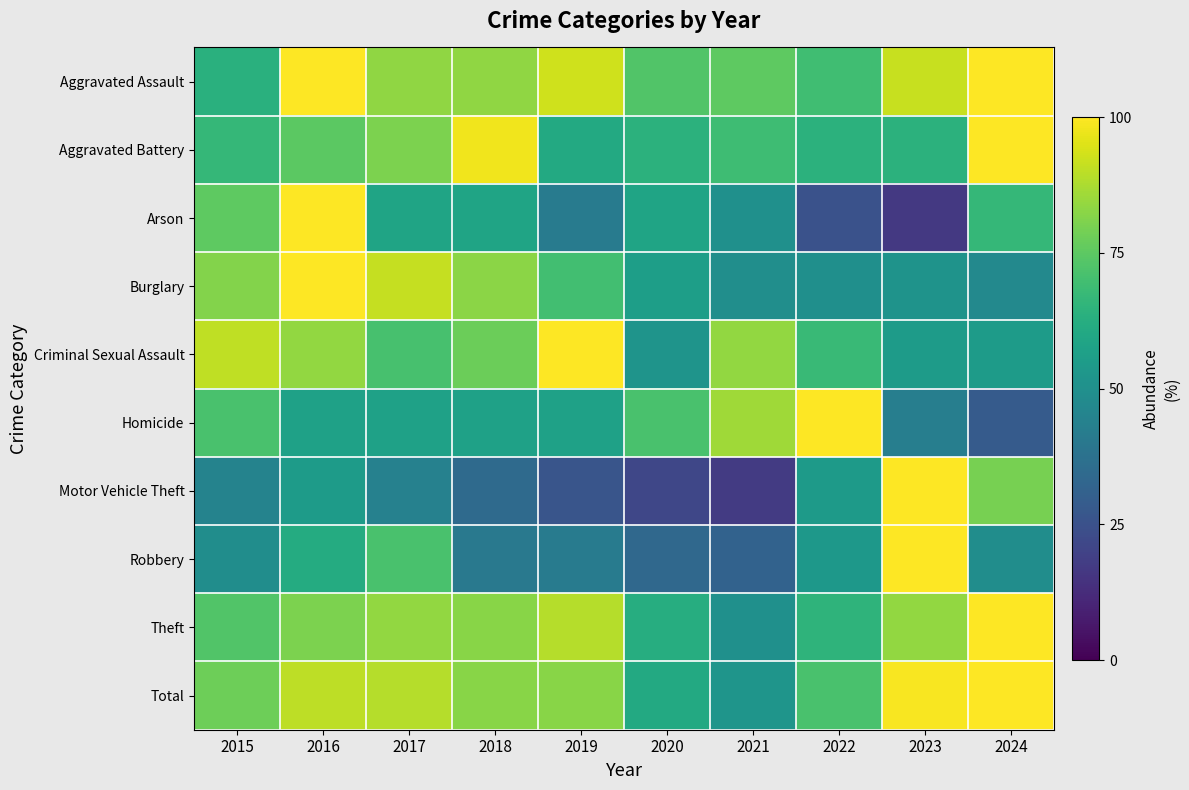

What is the total value across all series at 2023?

704.6